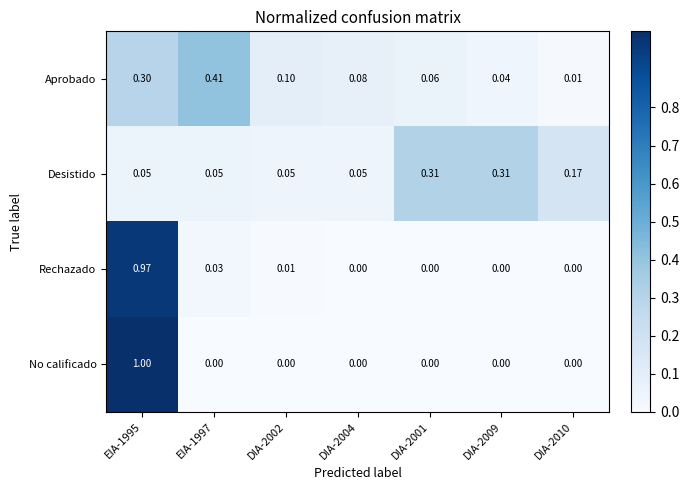

Which category has the highest value across all series?

EIA-1995